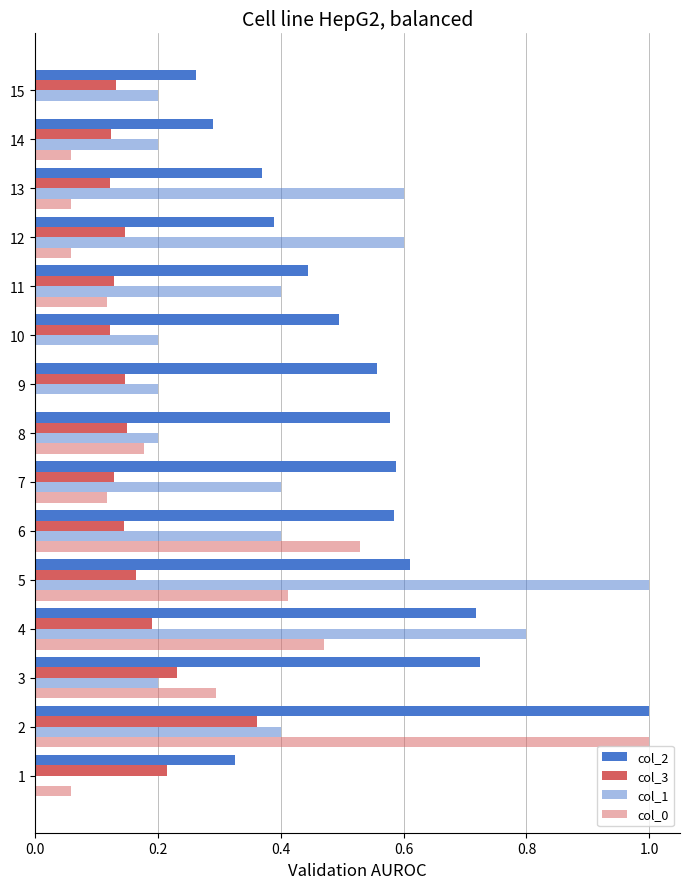

What is the value of the col_1 bar at the 14th from the left?

0.2